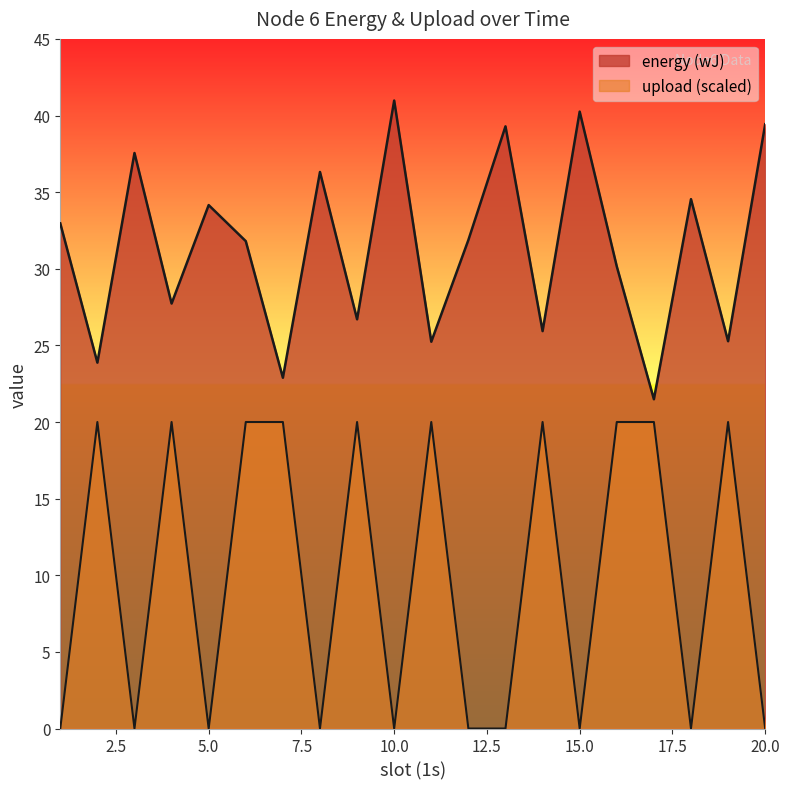

Which series has the largest range (max minus min)?

upload